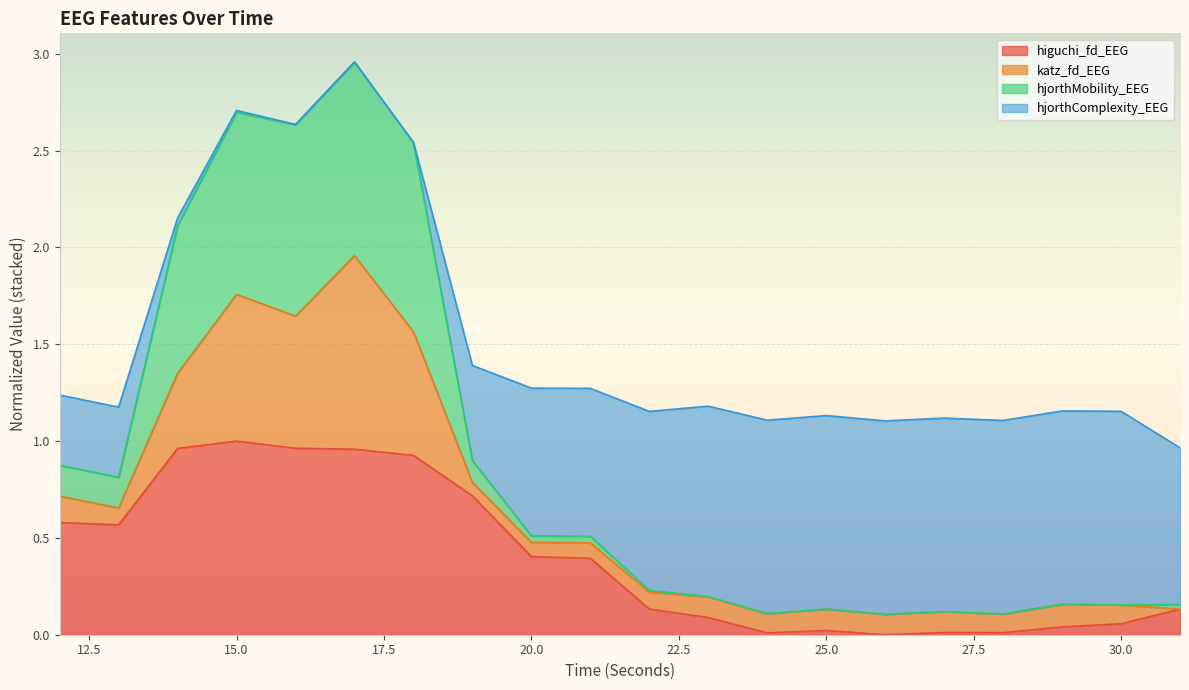

What is the value of the hjorthMobility_EEG point at the 12th from the left?

0.2